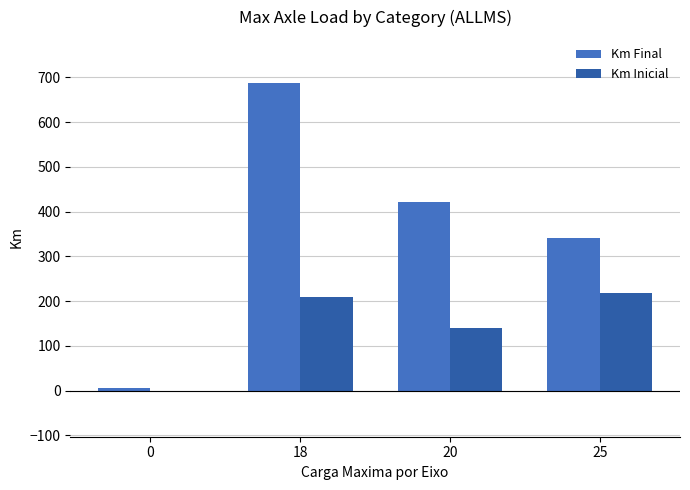

Which series changed the most between 18 and 20?

Km Final